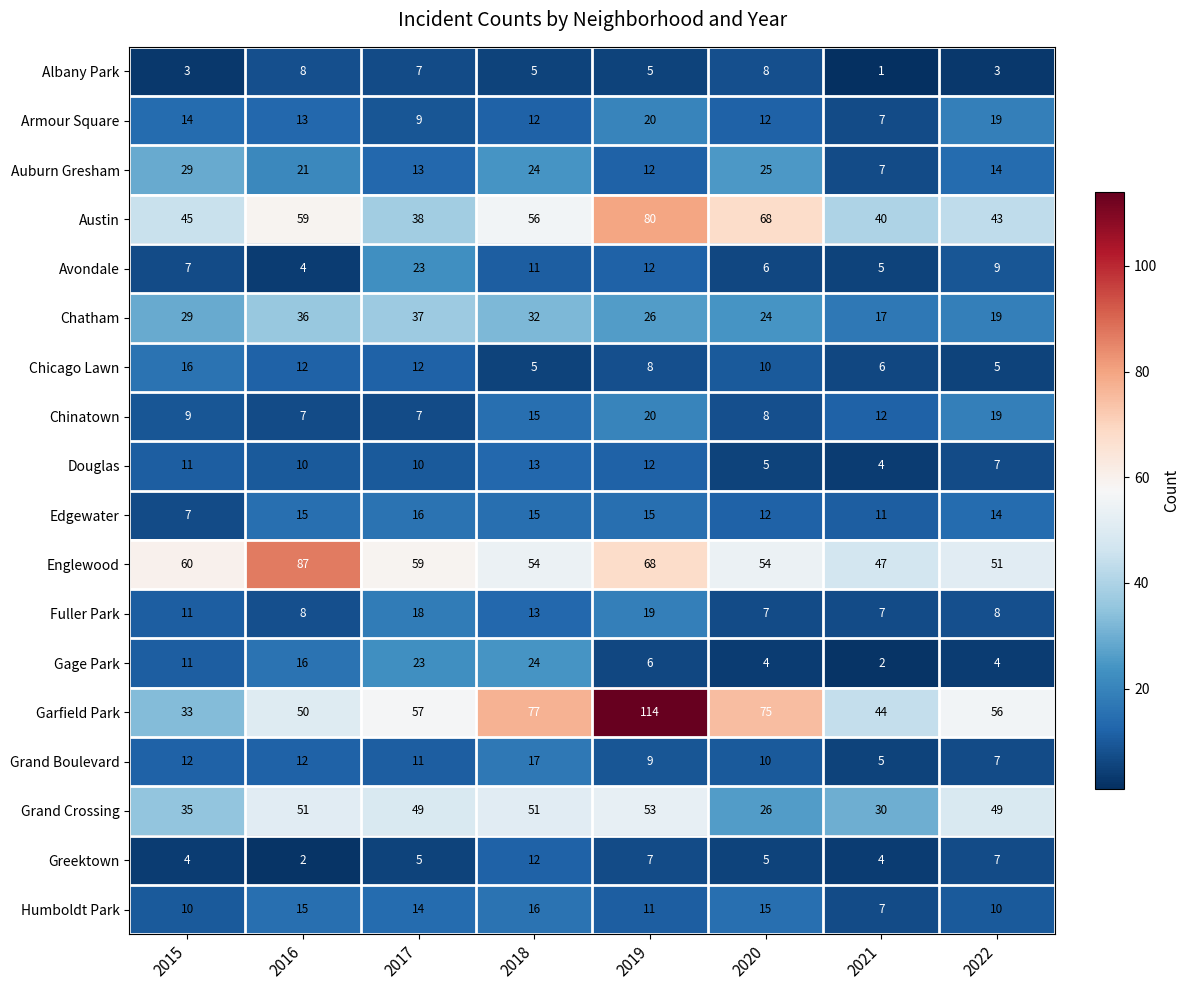

What is the total value across all series at 2019?

497